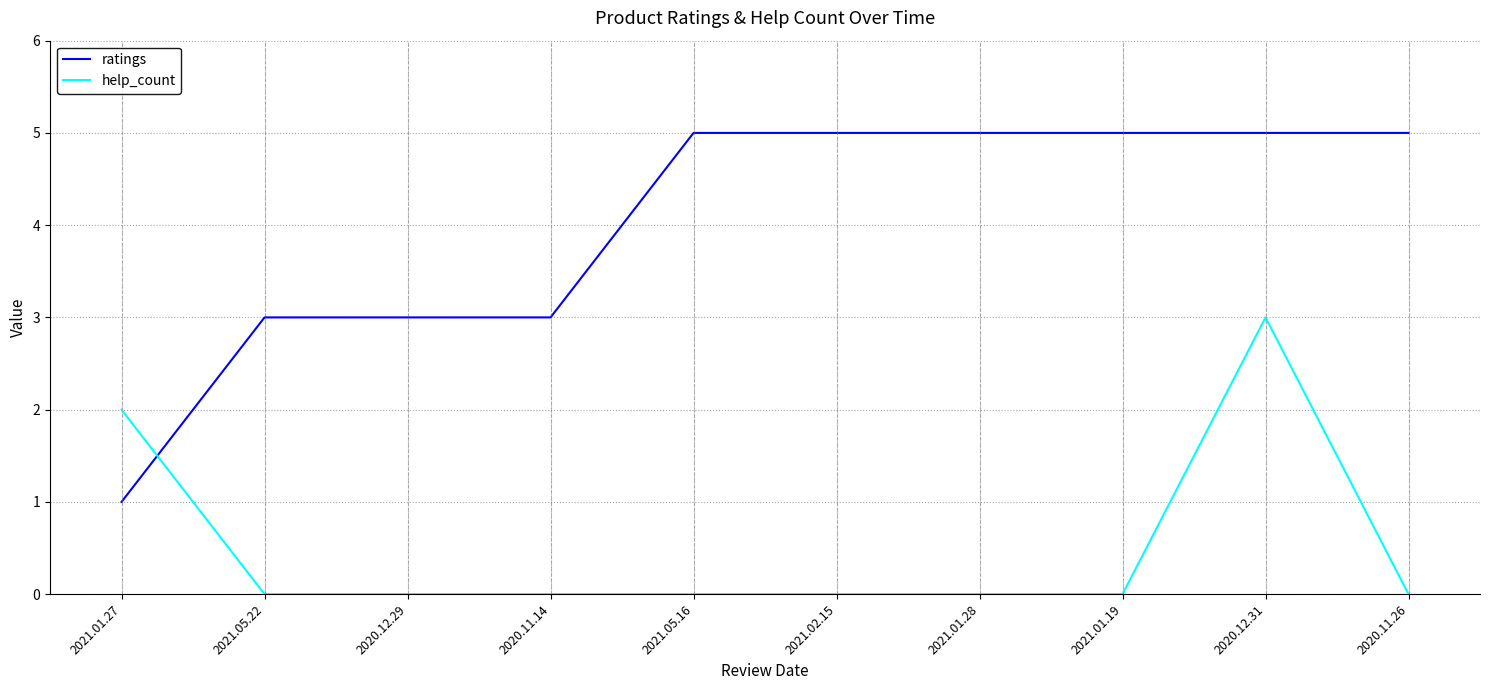

After their last crossing, which series has the higher values: ratings or help_count?

ratings